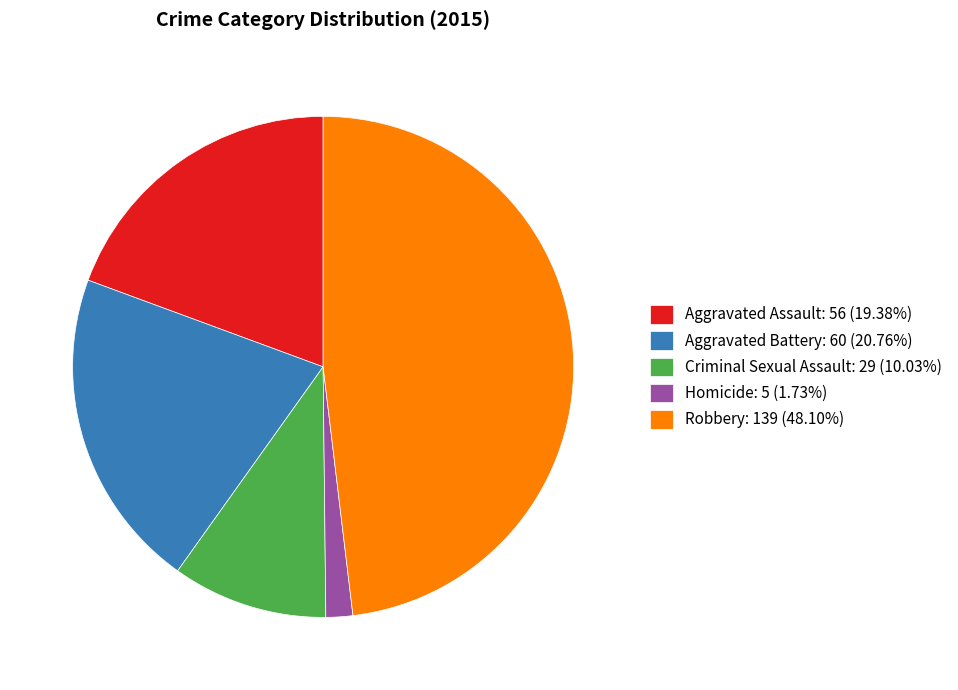

How many slices are in this pie chart?

5